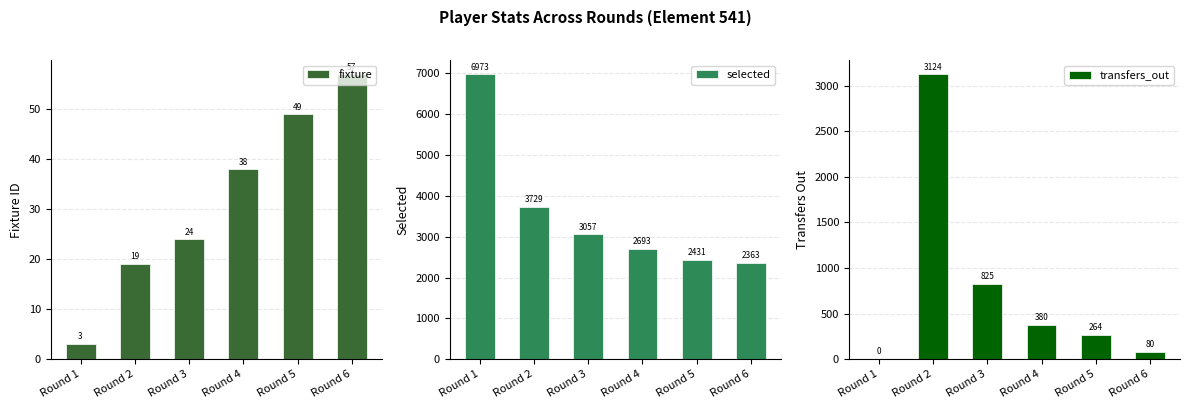

Is it true that transfers_out equals 200 at Round 4?

False